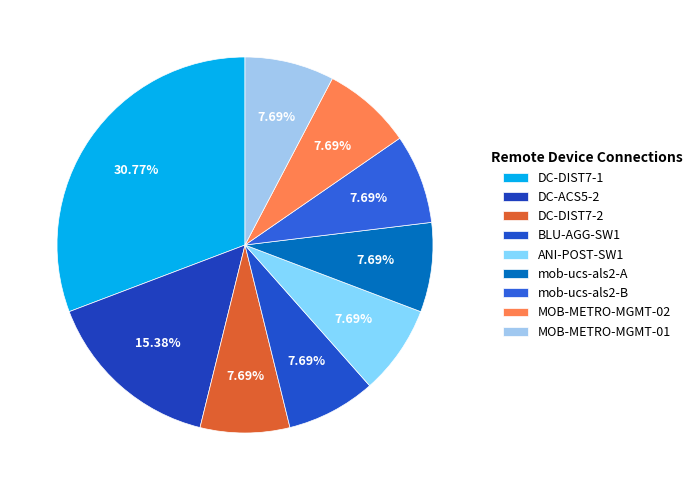

Does MOB-METRO-MGMT-01 represent more than half of the total?

No